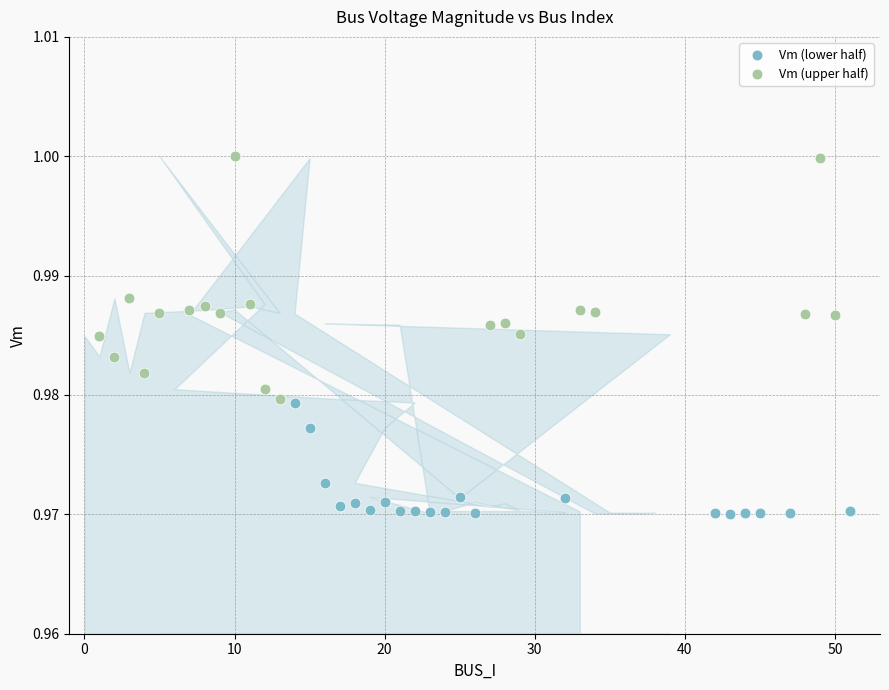

Which series has the largest Y range (max minus min)?

Vm (upper half)